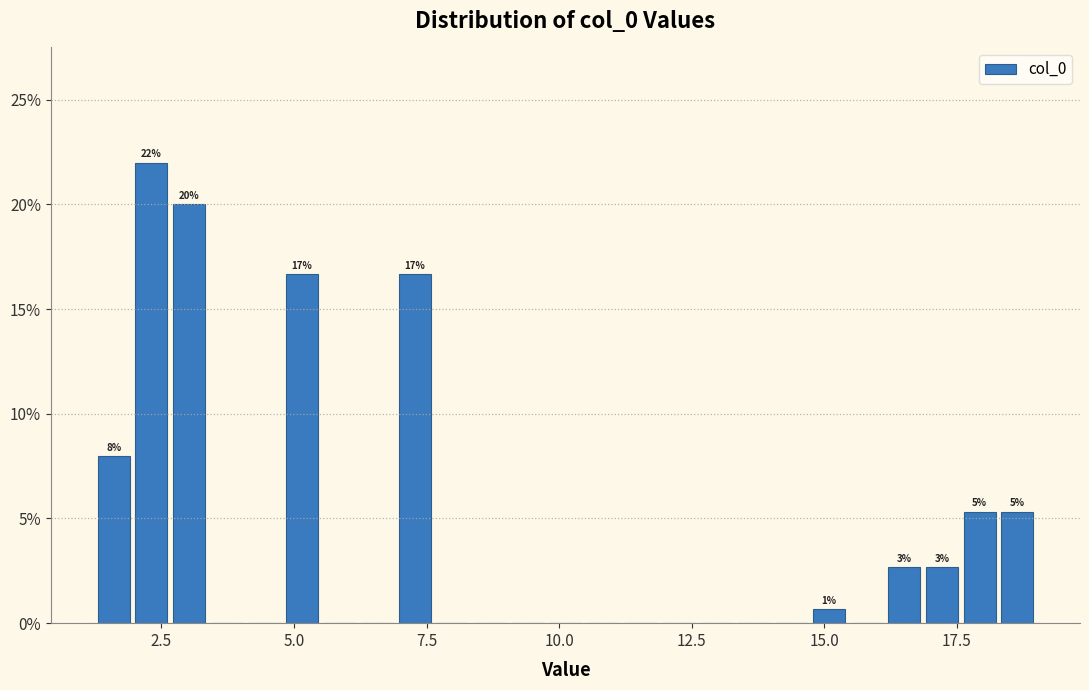

Around what value on the x-axis is the tallest bar? Give the approximate position of its centre, as read against the axis.

2.5